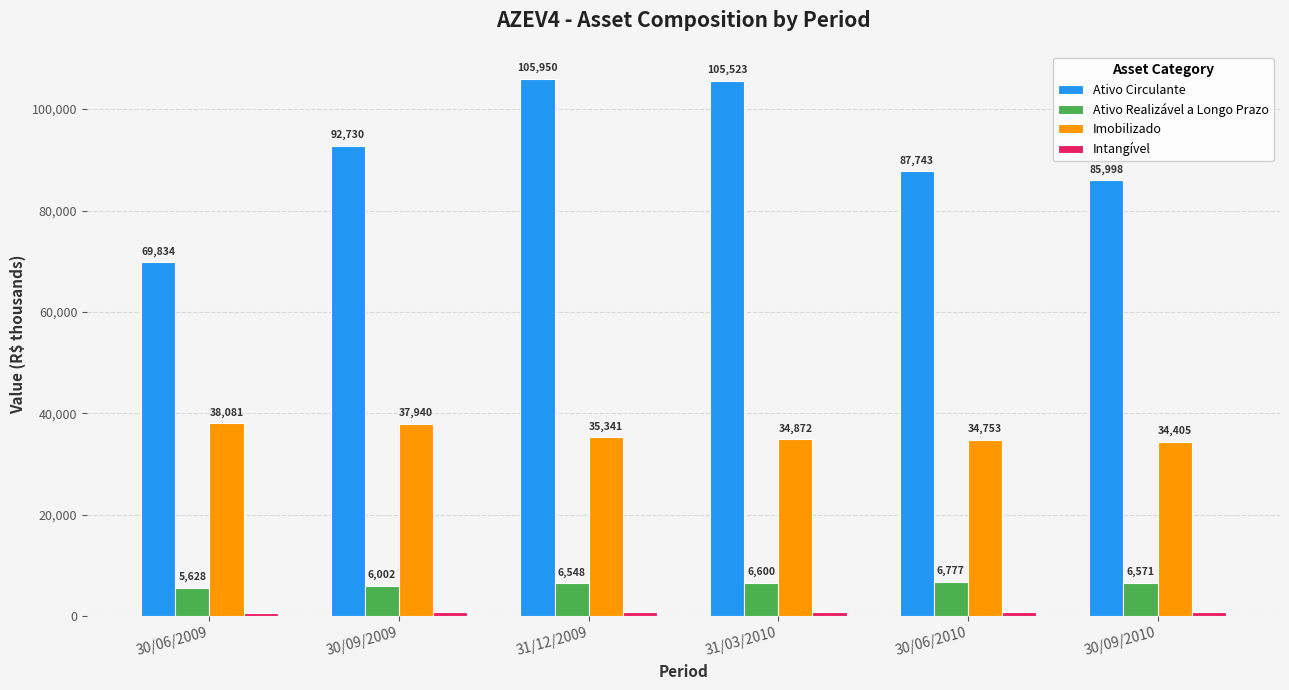

The Imobilizado series shows 34872 at 31/03/2010. True or false?

True